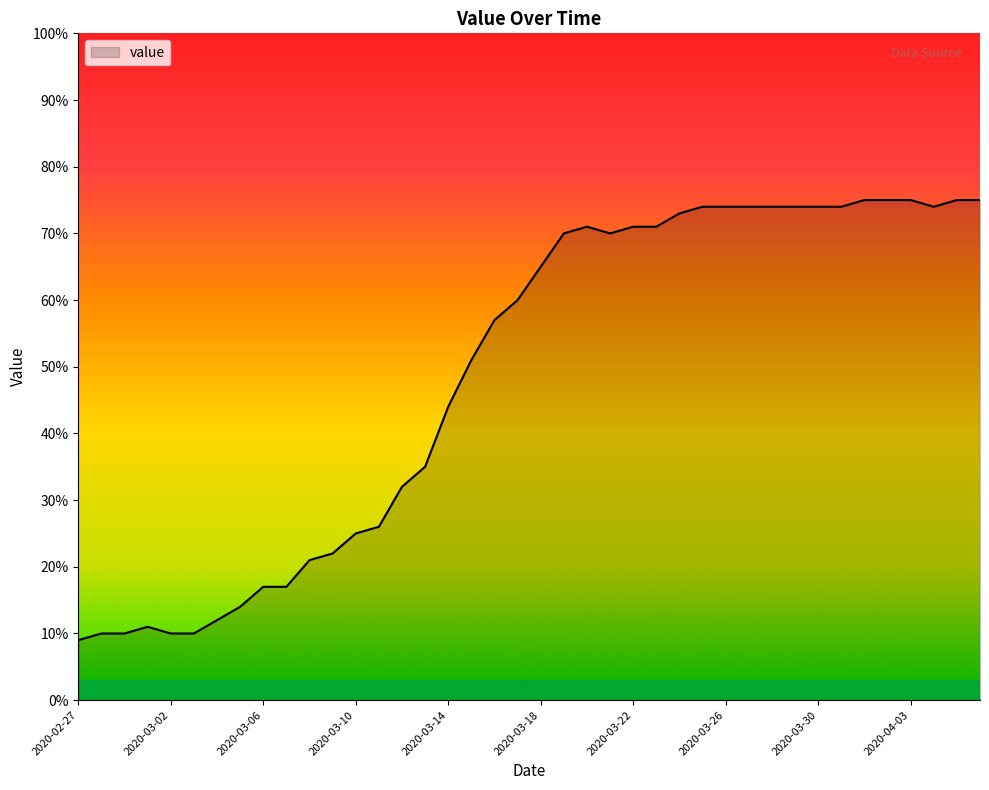

What is the minimum value shown in the chart?

9